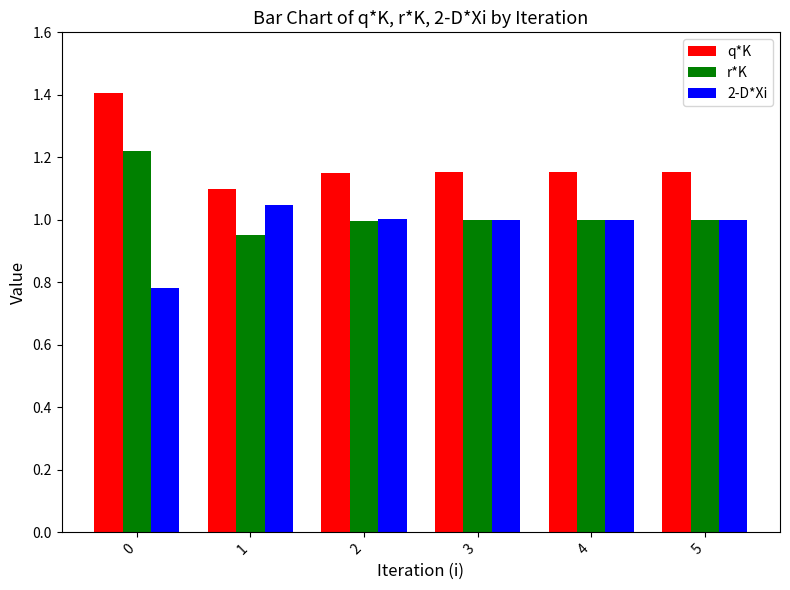

How many distinct data groups are displayed?

3